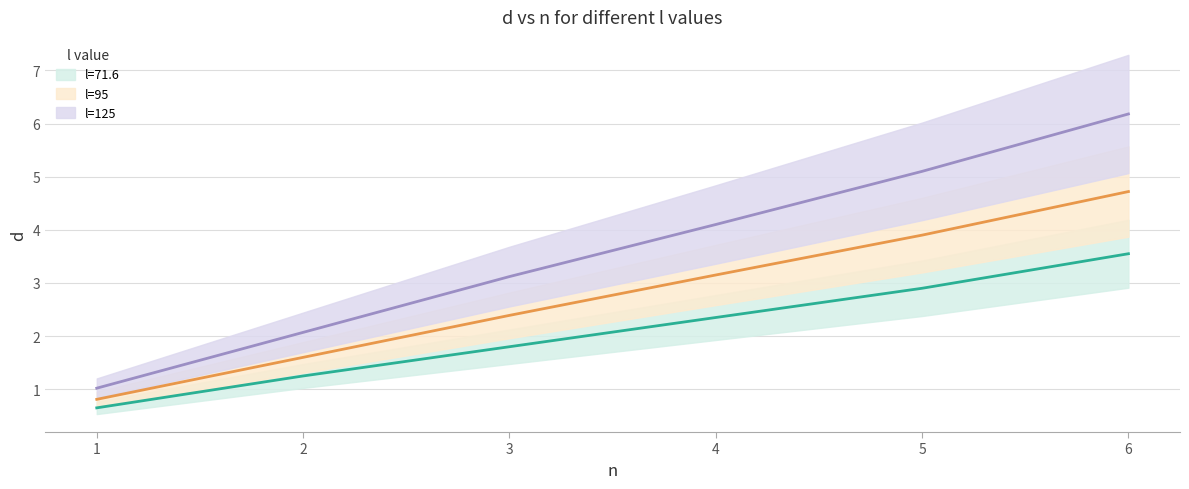

What is the approximate value of l=125 at 3?

3.1